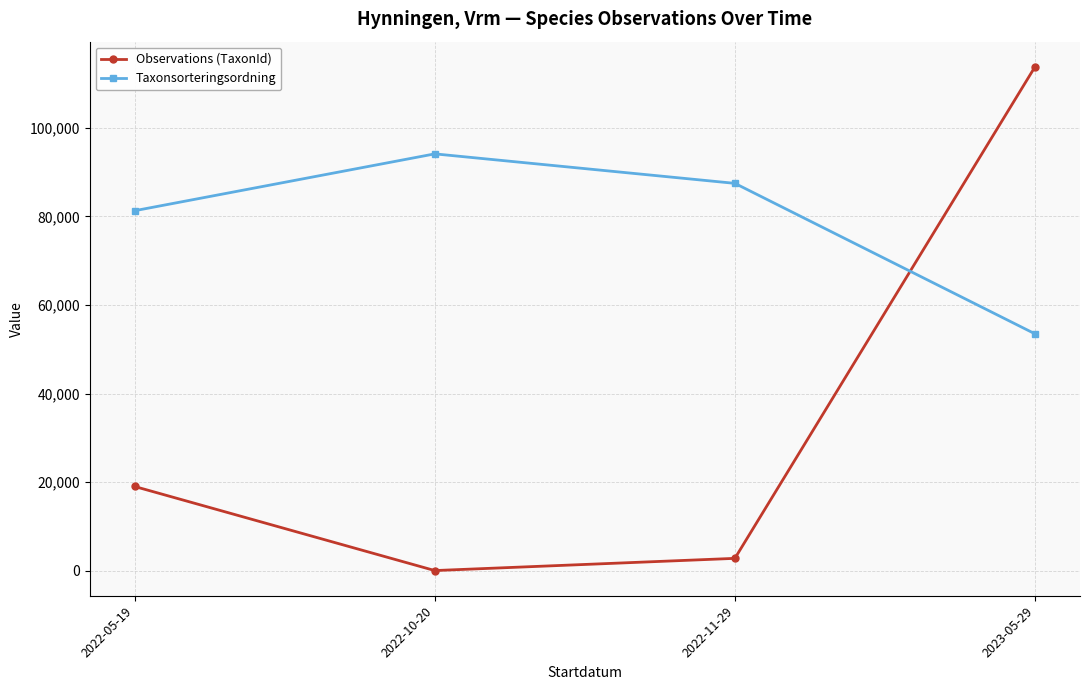

How many interior local peaks does the Taxonsorteringsordning series have?

1